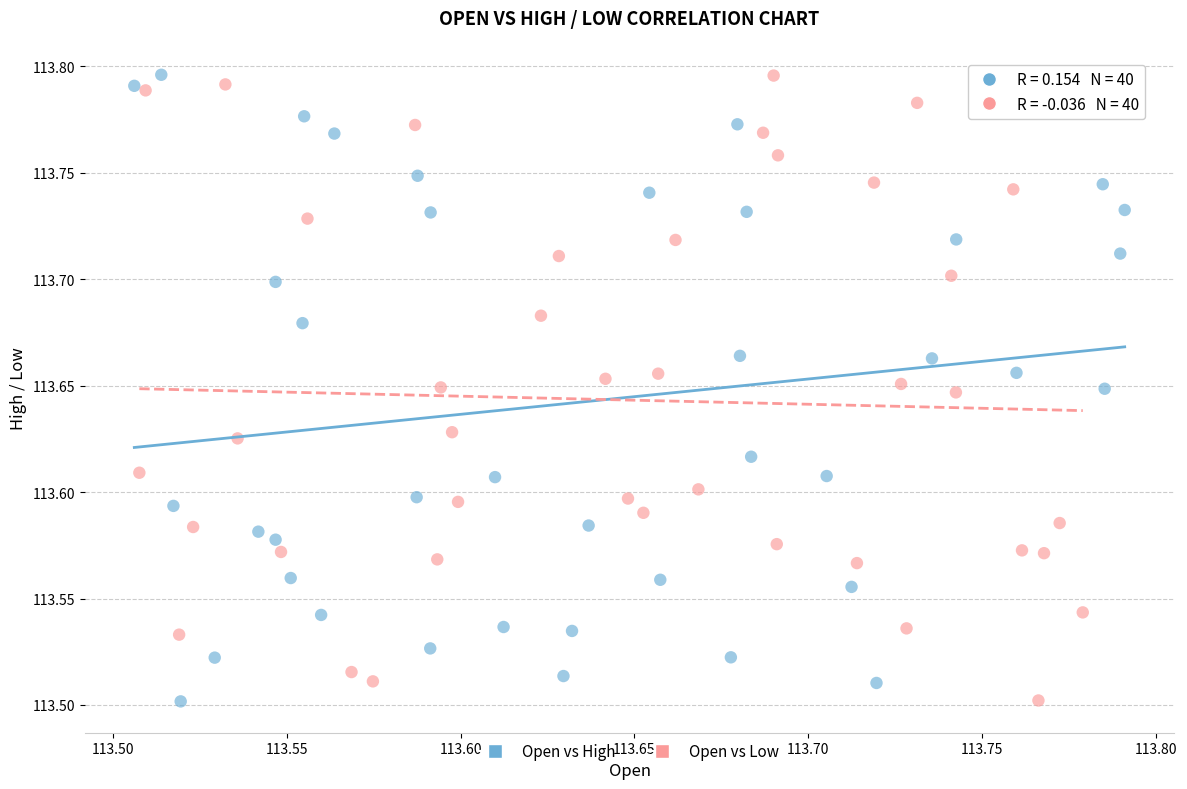

What are all the series names shown in the legend?

Open vs High, Open vs Low